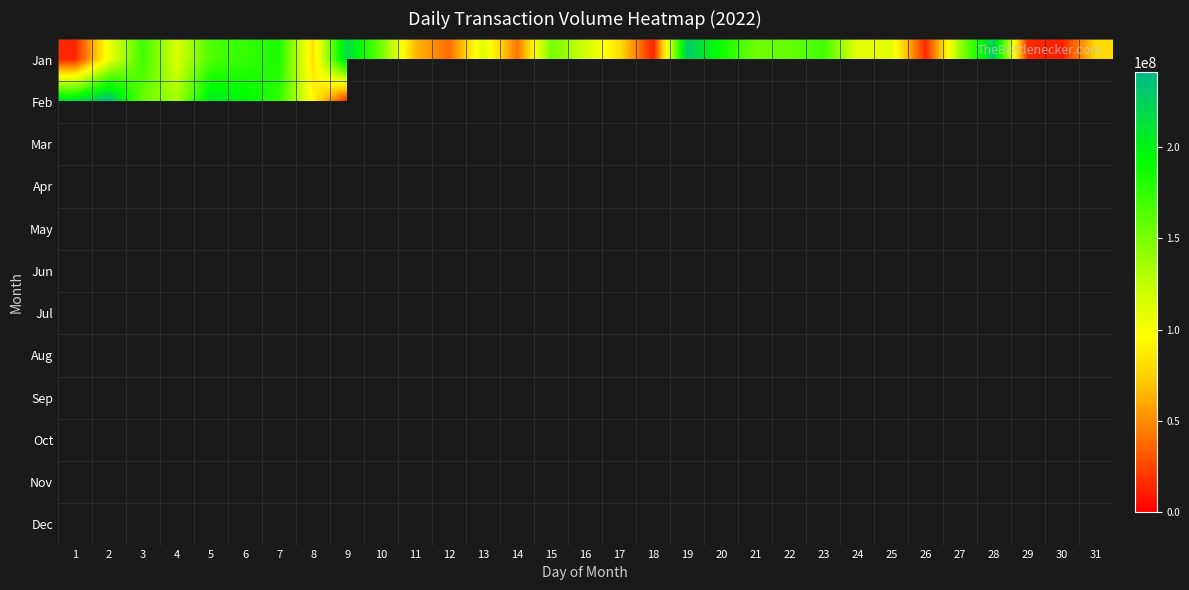

How many series are shown in this chart?

12